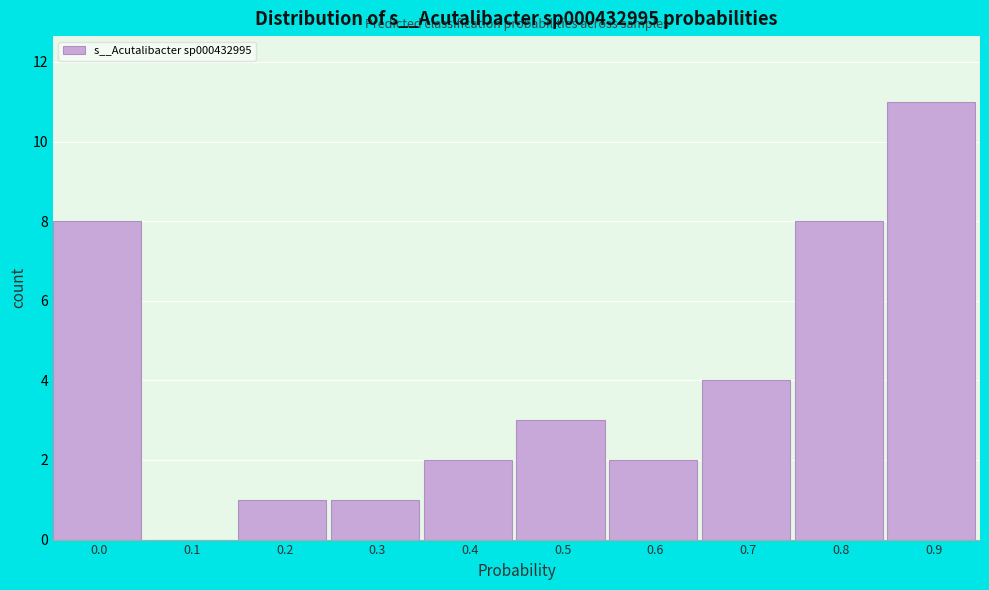

Reading left to right, transcribe all the data shown in this chart.

0.0=8	0.1=0	0.2=1	0.3=1	0.4=2	0.5=3	0.6=2	0.7=4	0.8=8	0.9=11